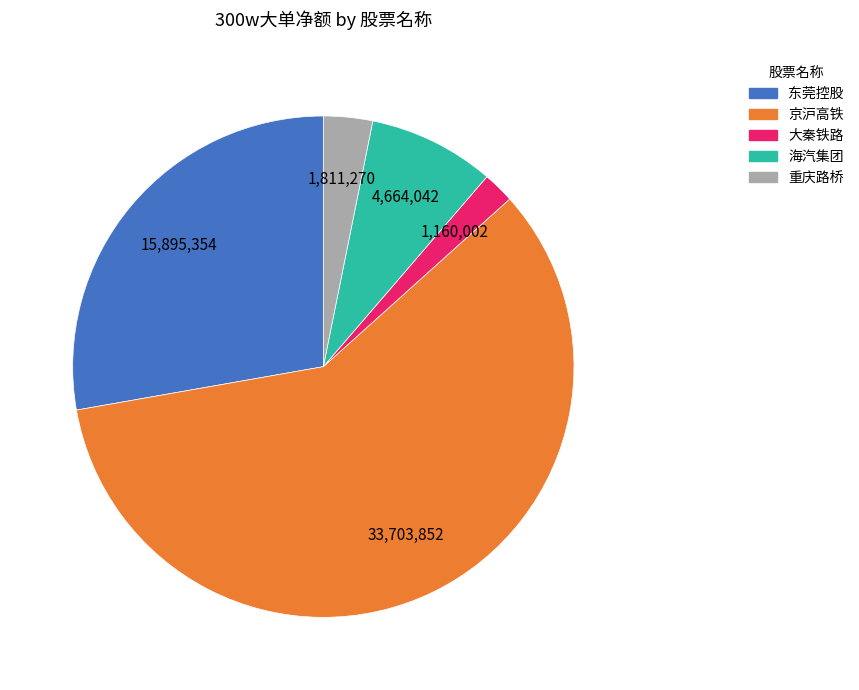

Combined, do 东莞控股 and 大秦铁路 account for over 50%?

No